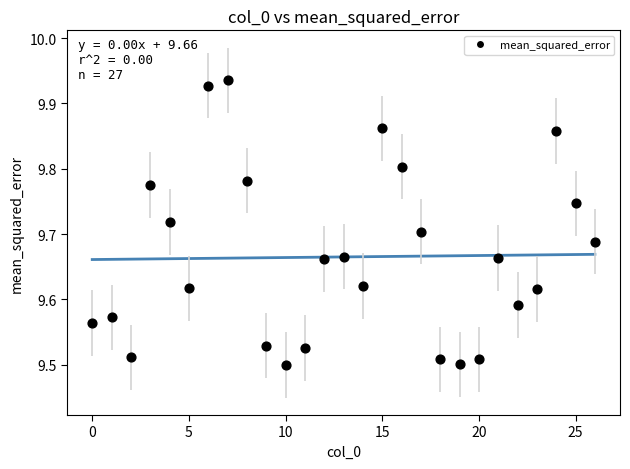

What is the range of Y values (max minus min)?

0.4